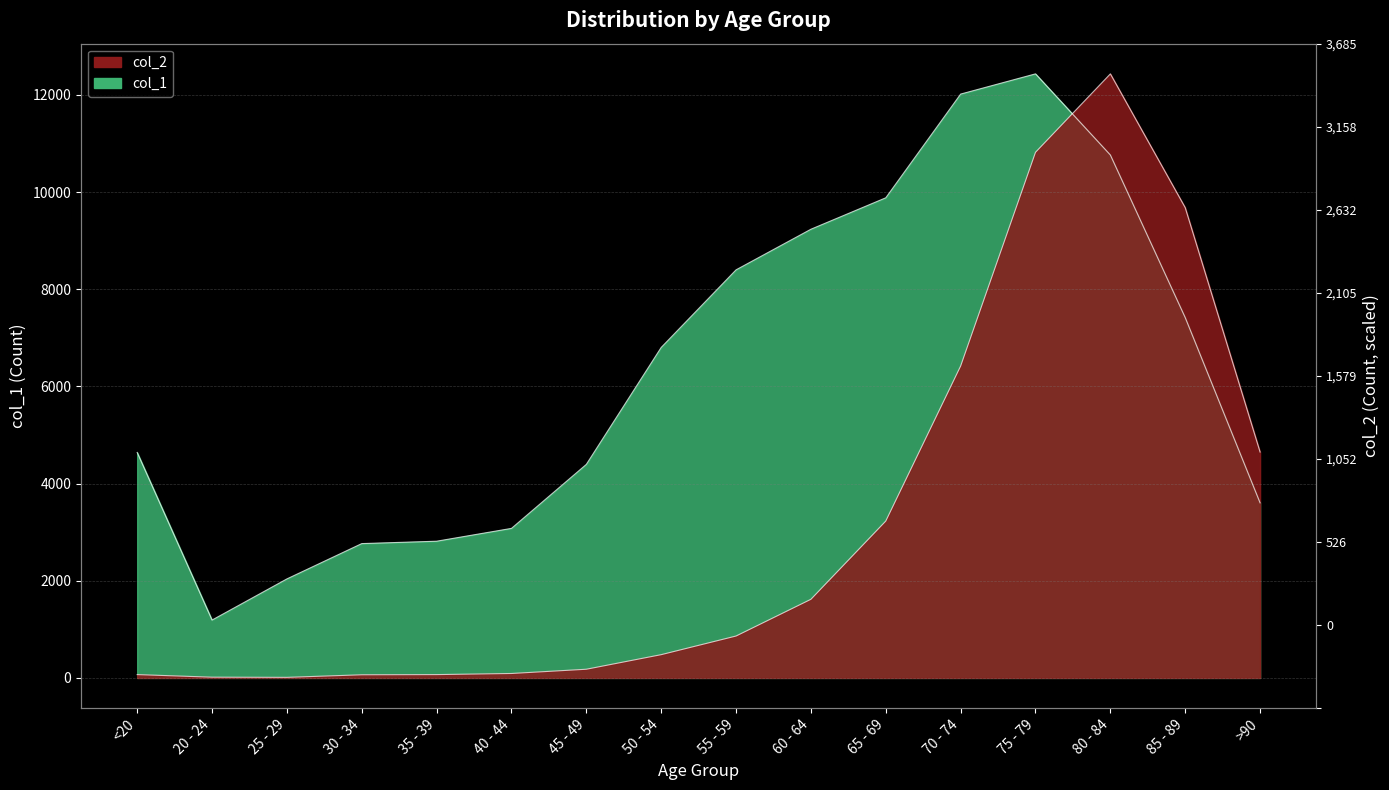

How many values in the col_1 series are below 6803?

8